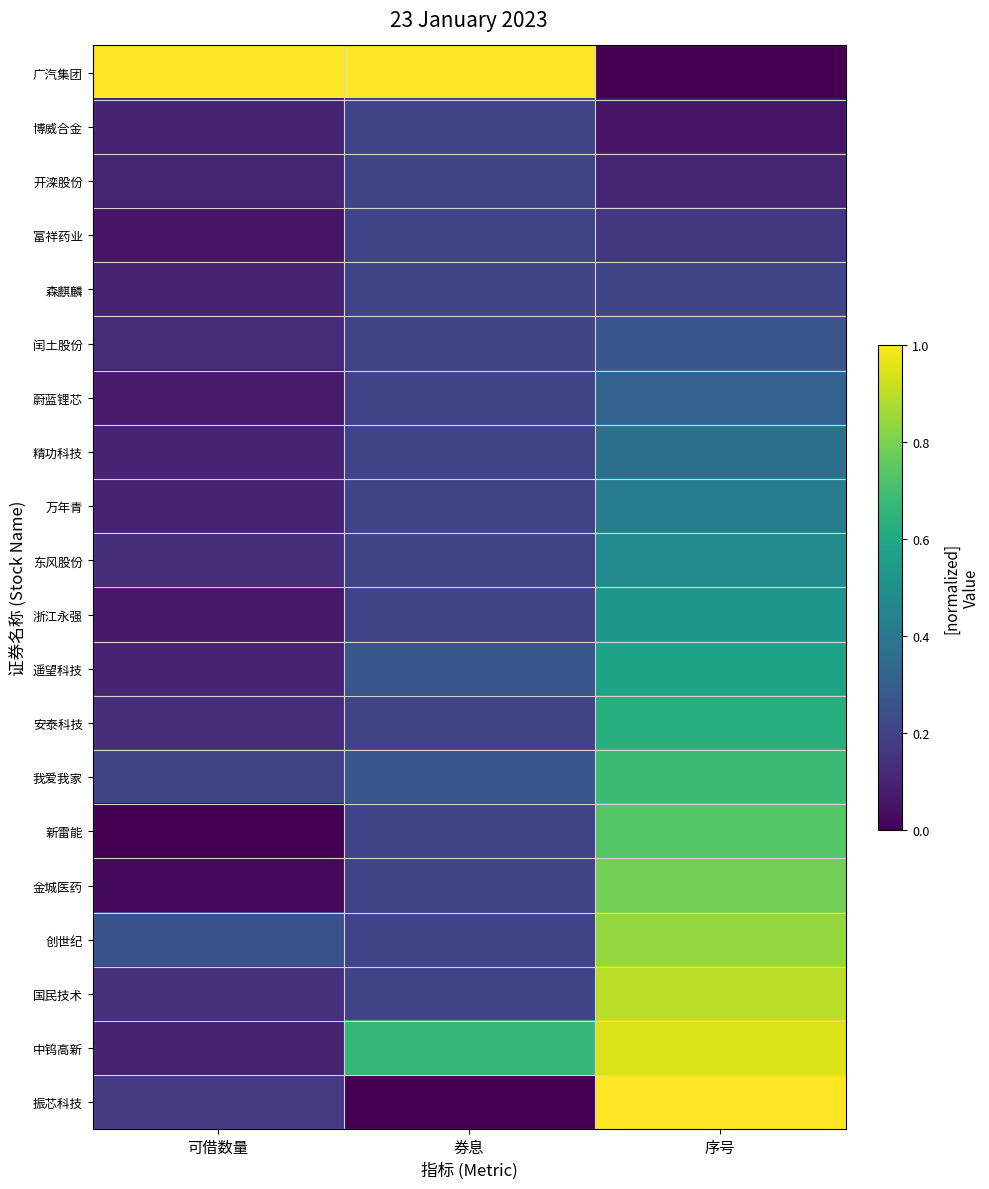

What is the difference between the highest and lowest values at 券息?

1.0